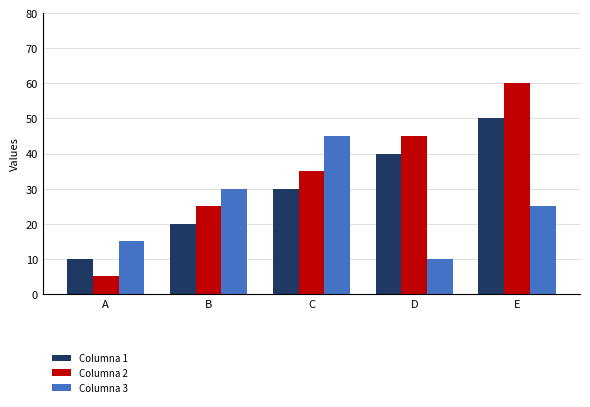

At how many categories does at least one series exceed 43?

3